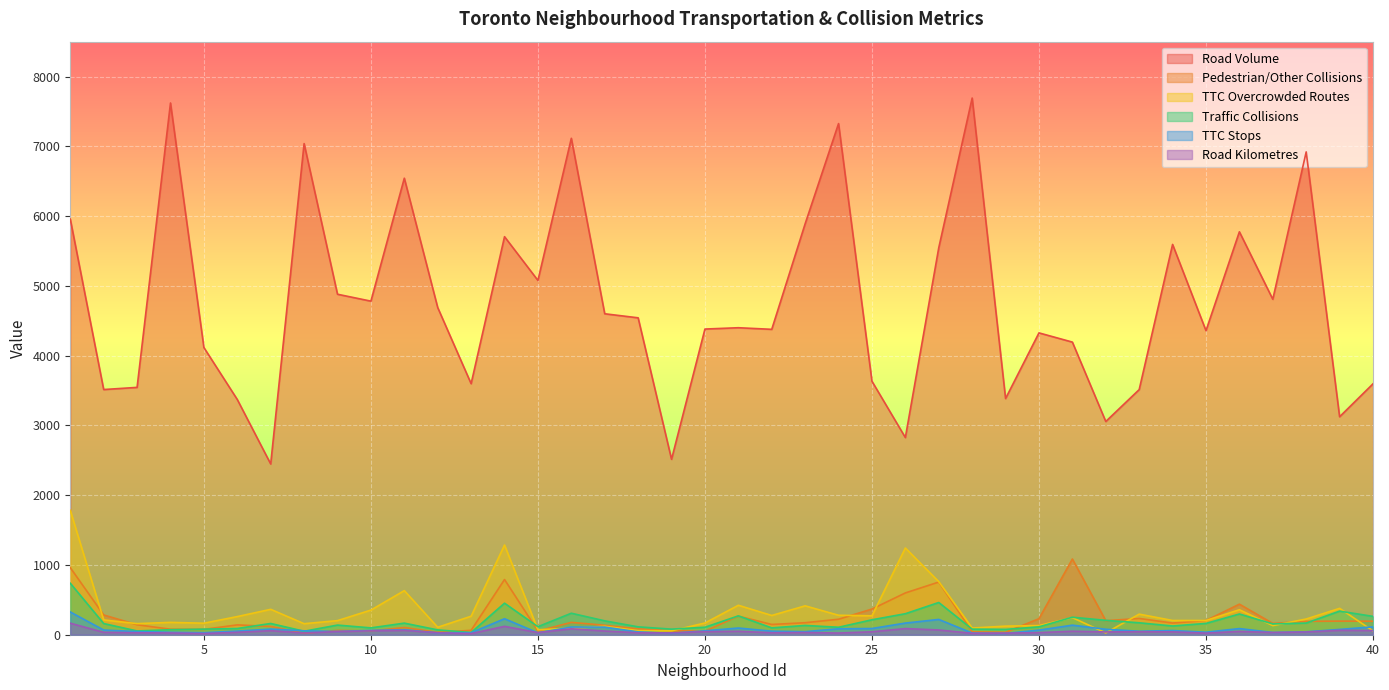

At which label does TTC Stops first exceed 60?

1